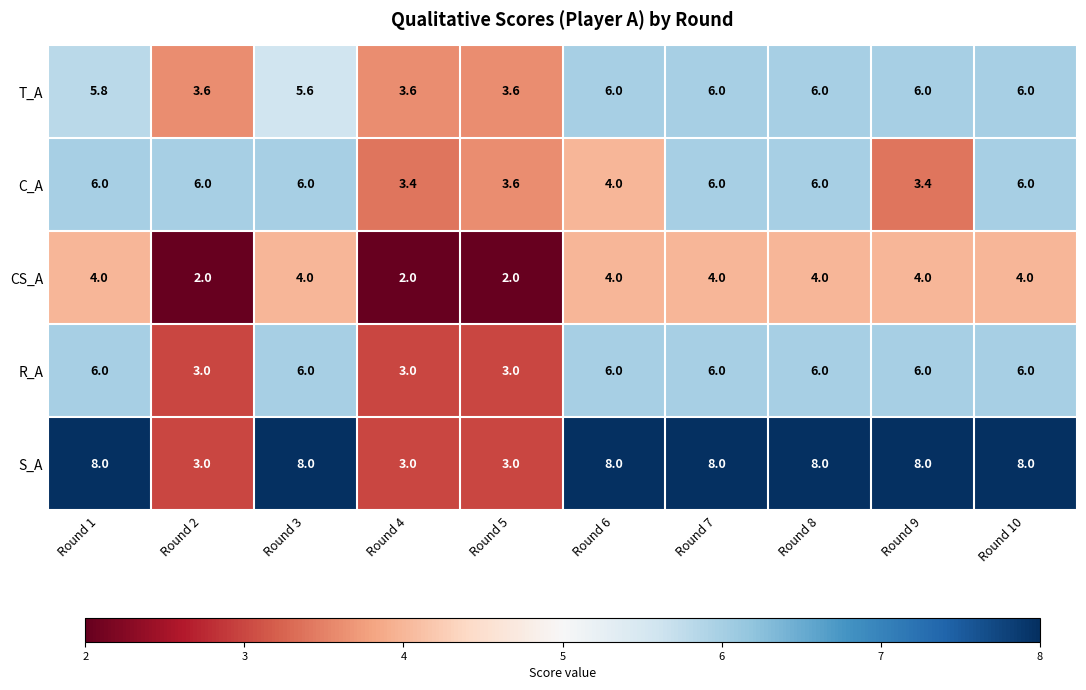

What is the difference between the maximum and minimum values in the C_A series?

2.6